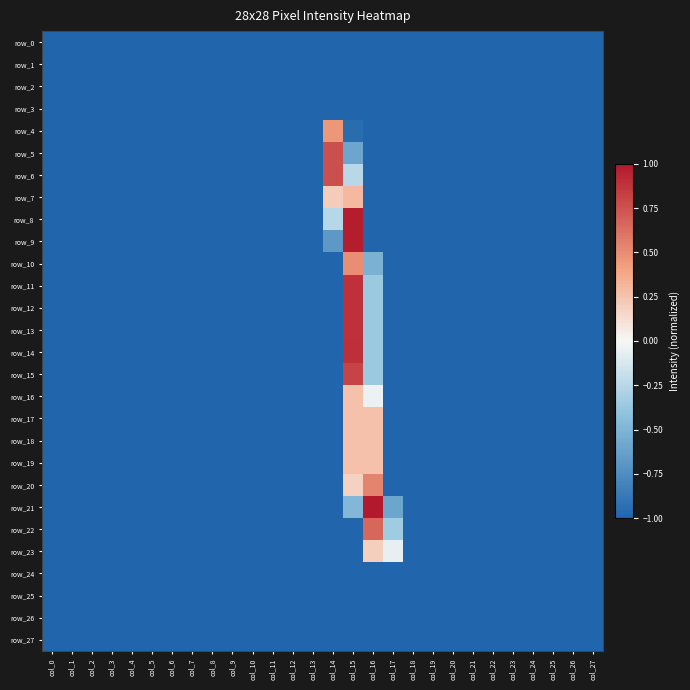

Reading right to left, extract all data points from this chart.

row_0: col_27=-1.0	col_26=-1.0	col_25=-1.0	col_24=-1.0	col_23=-1.0	col_22=-1.0	col_21=-1.0	col_20=-1.0	col_19=-1.0	col_18=-1.0	col_17=-1.0	col_16=-1.0	col_15=-1.0	col_14=-1.0	col_13=-1.0	col_12=-1.0	col_11=-1.0	col_10=-1.0	col_9=-1.0	col_8=-1.0	col_7=-1.0	col_6=-1.0	col_5=-1.0	col_4=-1.0	col_3=-1.0	col_2=-1.0	col_1=-1.0	col_0=-1.0
row_1: col_27=-1.0	col_26=-1.0	col_25=-1.0	col_24=-1.0	col_23=-1.0	col_22=-1.0	col_21=-1.0	col_20=-1.0	col_19=-1.0	col_18=-1.0	col_17=-1.0	col_16=-1.0	col_15=-1.0	col_14=-1.0	col_13=-1.0	col_12=-1.0	col_11=-1.0	col_10=-1.0	col_9=-1.0	col_8=-1.0	col_7=-1.0	col_6=-1.0	col_5=-1.0	col_4=-1.0	col_3=-1.0	col_2=-1.0	col_1=-1.0	col_0=-1.0
row_2: col_27=-1.0	col_26=-1.0	col_25=-1.0	col_24=-1.0	col_23=-1.0	col_22=-1.0	col_21=-1.0	col_20=-1.0	col_19=-1.0	col_18=-1.0	col_17=-1.0	col_16=-1.0	col_15=-1.0	col_14=-1.0	col_13=-1.0	col_12=-1.0	col_11=-1.0	col_10=-1.0	col_9=-1.0	col_8=-1.0	col_7=-1.0	col_6=-1.0	col_5=-1.0	col_4=-1.0	col_3=-1.0	col_2=-1.0	col_1=-1.0	col_0=-1.0
row_3: col_27=-1.0	col_26=-1.0	col_25=-1.0	col_24=-1.0	col_23=-1.0	col_22=-1.0	col_21=-1.0	col_20=-1.0	col_19=-1.0	col_18=-1.0	col_17=-1.0	col_16=-1.0	col_15=-1.0	col_14=-1.0	col_13=-1.0	col_12=-1.0	col_11=-1.0	col_10=-1.0	col_9=-1.0	col_8=-1.0	col_7=-1.0	col_6=-1.0	col_5=-1.0	col_4=-1.0	col_3=-1.0	col_2=-1.0	col_1=-1.0	col_0=-1.0
row_4: col_27=-1.0	col_26=-1.0	col_25=-1.0	col_24=-1.0	col_23=-1.0	col_22=-1.0	col_21=-1.0	col_20=-1.0	col_19=-1.0	col_18=-1.0	col_17=-1.0	col_16=-1.0	col_15=-1.0	col_14=0.5	col_13=-1.0	col_12=-1.0	col_11=-1.0	col_10=-1.0	col_9=-1.0	col_8=-1.0	col_7=-1.0	col_6=-1.0	col_5=-1.0	col_4=-1.0	col_3=-1.0	col_2=-1.0	col_1=-1.0	col_0=-1.0
row_5: col_27=-1.0	col_26=-1.0	col_25=-1.0	col_24=-1.0	col_23=-1.0	col_22=-1.0	col_21=-1.0	col_20=-1.0	col_19=-1.0	col_18=-1.0	col_17=-1.0	col_16=-1.0	col_15=-0.6	col_14=0.8	col_13=-1.0	col_12=-1.0	col_11=-1.0	col_10=-1.0	col_9=-1.0	col_8=-1.0	col_7=-1.0	col_6=-1.0	col_5=-1.0	col_4=-1.0	col_3=-1.0	col_2=-1.0	col_1=-1.0	col_0=-1.0
row_6: col_27=-1.0	col_26=-1.0	col_25=-1.0	col_24=-1.0	col_23=-1.0	col_22=-1.0	col_21=-1.0	col_20=-1.0	col_19=-1.0	col_18=-1.0	col_17=-1.0	col_16=-1.0	col_15=-0.2	col_14=0.8	col_13=-1.0	col_12=-1.0	col_11=-1.0	col_10=-1.0	col_9=-1.0	col_8=-1.0	col_7=-1.0	col_6=-1.0	col_5=-1.0	col_4=-1.0	col_3=-1.0	col_2=-1.0	col_1=-1.0	col_0=-1.0
row_7: col_27=-1.0	col_26=-1.0	col_25=-1.0	col_24=-1.0	col_23=-1.0	col_22=-1.0	col_21=-1.0	col_20=-1.0	col_19=-1.0	col_18=-1.0	col_17=-1.0	col_16=-1.0	col_15=0.3	col_14=0.2	col_13=-1.0	col_12=-1.0	col_11=-1.0	col_10=-1.0	col_9=-1.0	col_8=-1.0	col_7=-1.0	col_6=-1.0	col_5=-1.0	col_4=-1.0	col_3=-1.0	col_2=-1.0	col_1=-1.0	col_0=-1.0
row_8: col_27=-1.0	col_26=-1.0	col_25=-1.0	col_24=-1.0	col_23=-1.0	col_22=-1.0	col_21=-1.0	col_20=-1.0	col_19=-1.0	col_18=-1.0	col_17=-1.0	col_16=-1.0	col_15=1.0	col_14=-0.3	col_13=-1.0	col_12=-1.0	col_11=-1.0	col_10=-1.0	col_9=-1.0	col_8=-1.0	col_7=-1.0	col_6=-1.0	col_5=-1.0	col_4=-1.0	col_3=-1.0	col_2=-1.0	col_1=-1.0	col_0=-1.0
row_9: col_27=-1.0	col_26=-1.0	col_25=-1.0	col_24=-1.0	col_23=-1.0	col_22=-1.0	col_21=-1.0	col_20=-1.0	col_19=-1.0	col_18=-1.0	col_17=-1.0	col_16=-1.0	col_15=1.0	col_14=-0.7	col_13=-1.0	col_12=-1.0	col_11=-1.0	col_10=-1.0	col_9=-1.0	col_8=-1.0	col_7=-1.0	col_6=-1.0	col_5=-1.0	col_4=-1.0	col_3=-1.0	col_2=-1.0	col_1=-1.0	col_0=-1.0
row_10: col_27=-1.0	col_26=-1.0	col_25=-1.0	col_24=-1.0	col_23=-1.0	col_22=-1.0	col_21=-1.0	col_20=-1.0	col_19=-1.0	col_18=-1.0	col_17=-1.0	col_16=-0.5	col_15=0.5	col_14=-1.0	col_13=-1.0	col_12=-1.0	col_11=-1.0	col_10=-1.0	col_9=-1.0	col_8=-1.0	col_7=-1.0	col_6=-1.0	col_5=-1.0	col_4=-1.0	col_3=-1.0	col_2=-1.0	col_1=-1.0	col_0=-1.0
row_11: col_27=-1.0	col_26=-1.0	col_25=-1.0	col_24=-1.0	col_23=-1.0	col_22=-1.0	col_21=-1.0	col_20=-1.0	col_19=-1.0	col_18=-1.0	col_17=-1.0	col_16=-0.4	col_15=0.9	col_14=-1.0	col_13=-1.0	col_12=-1.0	col_11=-1.0	col_10=-1.0	col_9=-1.0	col_8=-1.0	col_7=-1.0	col_6=-1.0	col_5=-1.0	col_4=-1.0	col_3=-1.0	col_2=-1.0	col_1=-1.0	col_0=-1.0
row_12: col_27=-1.0	col_26=-1.0	col_25=-1.0	col_24=-1.0	col_23=-1.0	col_22=-1.0	col_21=-1.0	col_20=-1.0	col_19=-1.0	col_18=-1.0	col_17=-1.0	col_16=-0.4	col_15=0.9	col_14=-1.0	col_13=-1.0	col_12=-1.0	col_11=-1.0	col_10=-1.0	col_9=-1.0	col_8=-1.0	col_7=-1.0	col_6=-1.0	col_5=-1.0	col_4=-1.0	col_3=-1.0	col_2=-1.0	col_1=-1.0	col_0=-1.0
row_13: col_27=-1.0	col_26=-1.0	col_25=-1.0	col_24=-1.0	col_23=-1.0	col_22=-1.0	col_21=-1.0	col_20=-1.0	col_19=-1.0	col_18=-1.0	col_17=-1.0	col_16=-0.4	col_15=0.9	col_14=-1.0	col_13=-1.0	col_12=-1.0	col_11=-1.0	col_10=-1.0	col_9=-1.0	col_8=-1.0	col_7=-1.0	col_6=-1.0	col_5=-1.0	col_4=-1.0	col_3=-1.0	col_2=-1.0	col_1=-1.0	col_0=-1.0
row_14: col_27=-1.0	col_26=-1.0	col_25=-1.0	col_24=-1.0	col_23=-1.0	col_22=-1.0	col_21=-1.0	col_20=-1.0	col_19=-1.0	col_18=-1.0	col_17=-1.0	col_16=-0.4	col_15=0.9	col_14=-1.0	col_13=-1.0	col_12=-1.0	col_11=-1.0	col_10=-1.0	col_9=-1.0	col_8=-1.0	col_7=-1.0	col_6=-1.0	col_5=-1.0	col_4=-1.0	col_3=-1.0	col_2=-1.0	col_1=-1.0	col_0=-1.0
row_15: col_27=-1.0	col_26=-1.0	col_25=-1.0	col_24=-1.0	col_23=-1.0	col_22=-1.0	col_21=-1.0	col_20=-1.0	col_19=-1.0	col_18=-1.0	col_17=-1.0	col_16=-0.4	col_15=0.8	col_14=-1.0	col_13=-1.0	col_12=-1.0	col_11=-1.0	col_10=-1.0	col_9=-1.0	col_8=-1.0	col_7=-1.0	col_6=-1.0	col_5=-1.0	col_4=-1.0	col_3=-1.0	col_2=-1.0	col_1=-1.0	col_0=-1.0
row_16: col_27=-1.0	col_26=-1.0	col_25=-1.0	col_24=-1.0	col_23=-1.0	col_22=-1.0	col_21=-1.0	col_20=-1.0	col_19=-1.0	col_18=-1.0	col_17=-1.0	col_16=-0.0	col_15=0.3	col_14=-1.0	col_13=-1.0	col_12=-1.0	col_11=-1.0	col_10=-1.0	col_9=-1.0	col_8=-1.0	col_7=-1.0	col_6=-1.0	col_5=-1.0	col_4=-1.0	col_3=-1.0	col_2=-1.0	col_1=-1.0	col_0=-1.0
row_17: col_27=-1.0	col_26=-1.0	col_25=-1.0	col_24=-1.0	col_23=-1.0	col_22=-1.0	col_21=-1.0	col_20=-1.0	col_19=-1.0	col_18=-1.0	col_17=-1.0	col_16=0.3	col_15=0.3	col_14=-1.0	col_13=-1.0	col_12=-1.0	col_11=-1.0	col_10=-1.0	col_9=-1.0	col_8=-1.0	col_7=-1.0	col_6=-1.0	col_5=-1.0	col_4=-1.0	col_3=-1.0	col_2=-1.0	col_1=-1.0	col_0=-1.0
row_18: col_27=-1.0	col_26=-1.0	col_25=-1.0	col_24=-1.0	col_23=-1.0	col_22=-1.0	col_21=-1.0	col_20=-1.0	col_19=-1.0	col_18=-1.0	col_17=-1.0	col_16=0.3	col_15=0.3	col_14=-1.0	col_13=-1.0	col_12=-1.0	col_11=-1.0	col_10=-1.0	col_9=-1.0	col_8=-1.0	col_7=-1.0	col_6=-1.0	col_5=-1.0	col_4=-1.0	col_3=-1.0	col_2=-1.0	col_1=-1.0	col_0=-1.0
row_19: col_27=-1.0	col_26=-1.0	col_25=-1.0	col_24=-1.0	col_23=-1.0	col_22=-1.0	col_21=-1.0	col_20=-1.0	col_19=-1.0	col_18=-1.0	col_17=-1.0	col_16=0.3	col_15=0.3	col_14=-1.0	col_13=-1.0	col_12=-1.0	col_11=-1.0	col_10=-1.0	col_9=-1.0	col_8=-1.0	col_7=-1.0	col_6=-1.0	col_5=-1.0	col_4=-1.0	col_3=-1.0	col_2=-1.0	col_1=-1.0	col_0=-1.0
row_20: col_27=-1.0	col_26=-1.0	col_25=-1.0	col_24=-1.0	col_23=-1.0	col_22=-1.0	col_21=-1.0	col_20=-1.0	col_19=-1.0	col_18=-1.0	col_17=-1.0	col_16=0.5	col_15=0.2	col_14=-1.0	col_13=-1.0	col_12=-1.0	col_11=-1.0	col_10=-1.0	col_9=-1.0	col_8=-1.0	col_7=-1.0	col_6=-1.0	col_5=-1.0	col_4=-1.0	col_3=-1.0	col_2=-1.0	col_1=-1.0	col_0=-1.0
row_21: col_27=-1.0	col_26=-1.0	col_25=-1.0	col_24=-1.0	col_23=-1.0	col_22=-1.0	col_21=-1.0	col_20=-1.0	col_19=-1.0	col_18=-1.0	col_17=-0.6	col_16=1.0	col_15=-0.5	col_14=-1.0	col_13=-1.0	col_12=-1.0	col_11=-1.0	col_10=-1.0	col_9=-1.0	col_8=-1.0	col_7=-1.0	col_6=-1.0	col_5=-1.0	col_4=-1.0	col_3=-1.0	col_2=-1.0	col_1=-1.0	col_0=-1.0
row_22: col_27=-1.0	col_26=-1.0	col_25=-1.0	col_24=-1.0	col_23=-1.0	col_22=-1.0	col_21=-1.0	col_20=-1.0	col_19=-1.0	col_18=-1.0	col_17=-0.3	col_16=0.7	col_15=-1.0	col_14=-1.0	col_13=-1.0	col_12=-1.0	col_11=-1.0	col_10=-1.0	col_9=-1.0	col_8=-1.0	col_7=-1.0	col_6=-1.0	col_5=-1.0	col_4=-1.0	col_3=-1.0	col_2=-1.0	col_1=-1.0	col_0=-1.0
row_23: col_27=-1.0	col_26=-1.0	col_25=-1.0	col_24=-1.0	col_23=-1.0	col_22=-1.0	col_21=-1.0	col_20=-1.0	col_19=-1.0	col_18=-1.0	col_17=-0.1	col_16=0.2	col_15=-1.0	col_14=-1.0	col_13=-1.0	col_12=-1.0	col_11=-1.0	col_10=-1.0	col_9=-1.0	col_8=-1.0	col_7=-1.0	col_6=-1.0	col_5=-1.0	col_4=-1.0	col_3=-1.0	col_2=-1.0	col_1=-1.0	col_0=-1.0
row_24: col_27=-1.0	col_26=-1.0	col_25=-1.0	col_24=-1.0	col_23=-1.0	col_22=-1.0	col_21=-1.0	col_20=-1.0	col_19=-1.0	col_18=-1.0	col_17=-1.0	col_16=-1.0	col_15=-1.0	col_14=-1.0	col_13=-1.0	col_12=-1.0	col_11=-1.0	col_10=-1.0	col_9=-1.0	col_8=-1.0	col_7=-1.0	col_6=-1.0	col_5=-1.0	col_4=-1.0	col_3=-1.0	col_2=-1.0	col_1=-1.0	col_0=-1.0
row_25: col_27=-1.0	col_26=-1.0	col_25=-1.0	col_24=-1.0	col_23=-1.0	col_22=-1.0	col_21=-1.0	col_20=-1.0	col_19=-1.0	col_18=-1.0	col_17=-1.0	col_16=-1.0	col_15=-1.0	col_14=-1.0	col_13=-1.0	col_12=-1.0	col_11=-1.0	col_10=-1.0	col_9=-1.0	col_8=-1.0	col_7=-1.0	col_6=-1.0	col_5=-1.0	col_4=-1.0	col_3=-1.0	col_2=-1.0	col_1=-1.0	col_0=-1.0
row_26: col_27=-1.0	col_26=-1.0	col_25=-1.0	col_24=-1.0	col_23=-1.0	col_22=-1.0	col_21=-1.0	col_20=-1.0	col_19=-1.0	col_18=-1.0	col_17=-1.0	col_16=-1.0	col_15=-1.0	col_14=-1.0	col_13=-1.0	col_12=-1.0	col_11=-1.0	col_10=-1.0	col_9=-1.0	col_8=-1.0	col_7=-1.0	col_6=-1.0	col_5=-1.0	col_4=-1.0	col_3=-1.0	col_2=-1.0	col_1=-1.0	col_0=-1.0
row_27: col_27=-1.0	col_26=-1.0	col_25=-1.0	col_24=-1.0	col_23=-1.0	col_22=-1.0	col_21=-1.0	col_20=-1.0	col_19=-1.0	col_18=-1.0	col_17=-1.0	col_16=-1.0	col_15=-1.0	col_14=-1.0	col_13=-1.0	col_12=-1.0	col_11=-1.0	col_10=-1.0	col_9=-1.0	col_8=-1.0	col_7=-1.0	col_6=-1.0	col_5=-1.0	col_4=-1.0	col_3=-1.0	col_2=-1.0	col_1=-1.0	col_0=-1.0